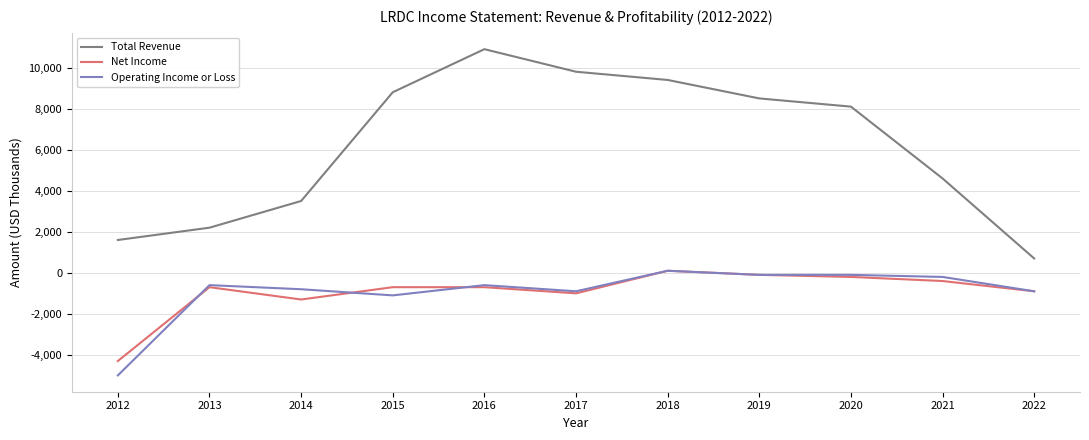

How many lines are shown in the chart?

3